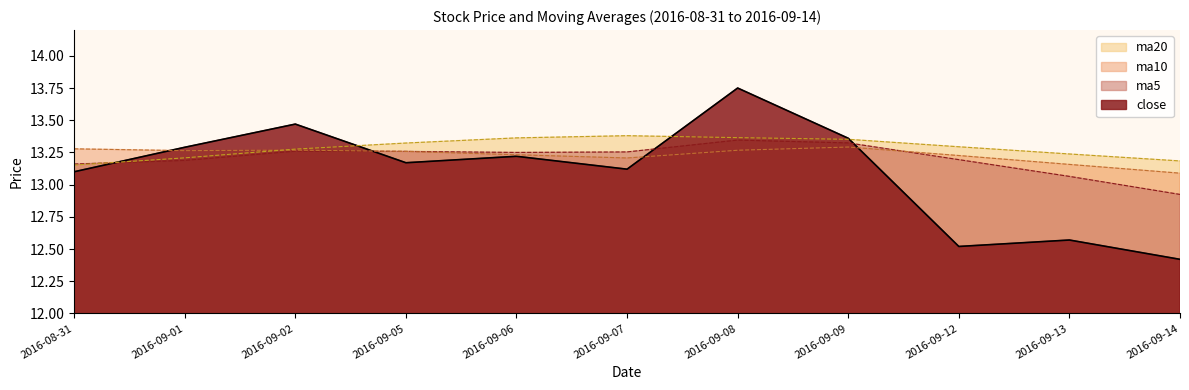

Does the chart display data point markers on the line(s)?

No